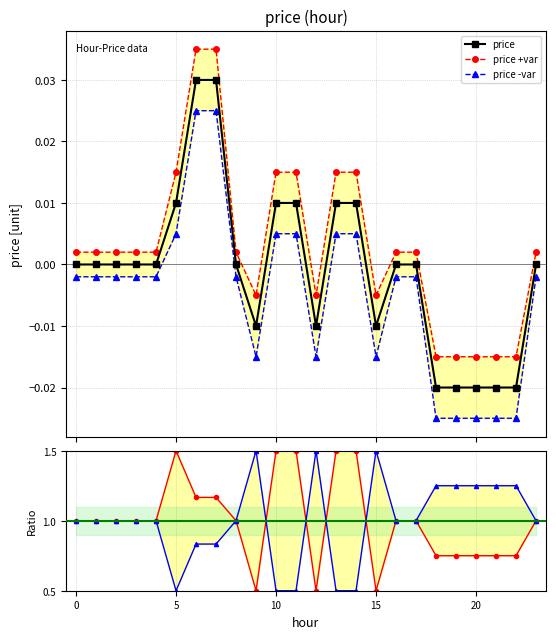

Which has a higher value, 2 or 22?

2